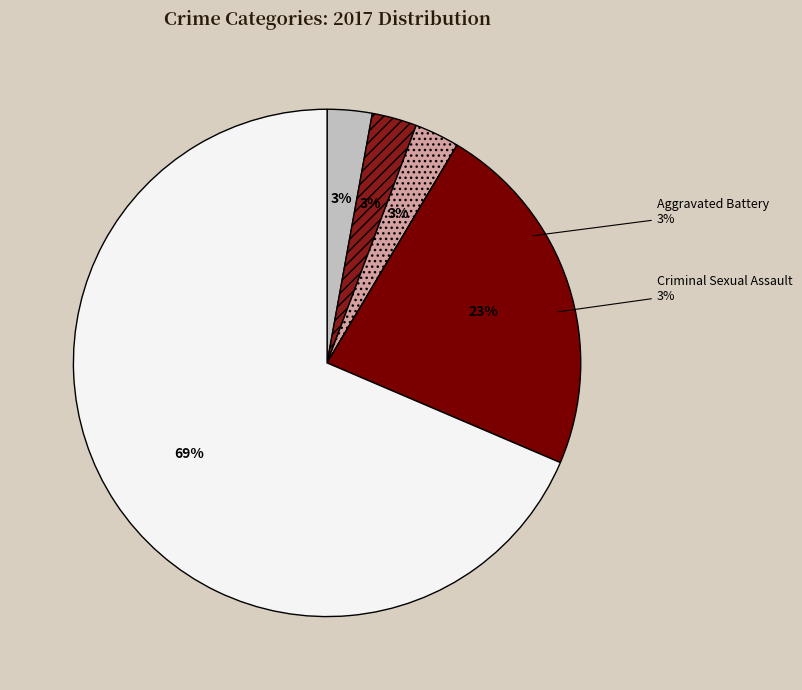

What percentage is NOT represented by Aggravated Battery?

97.1%